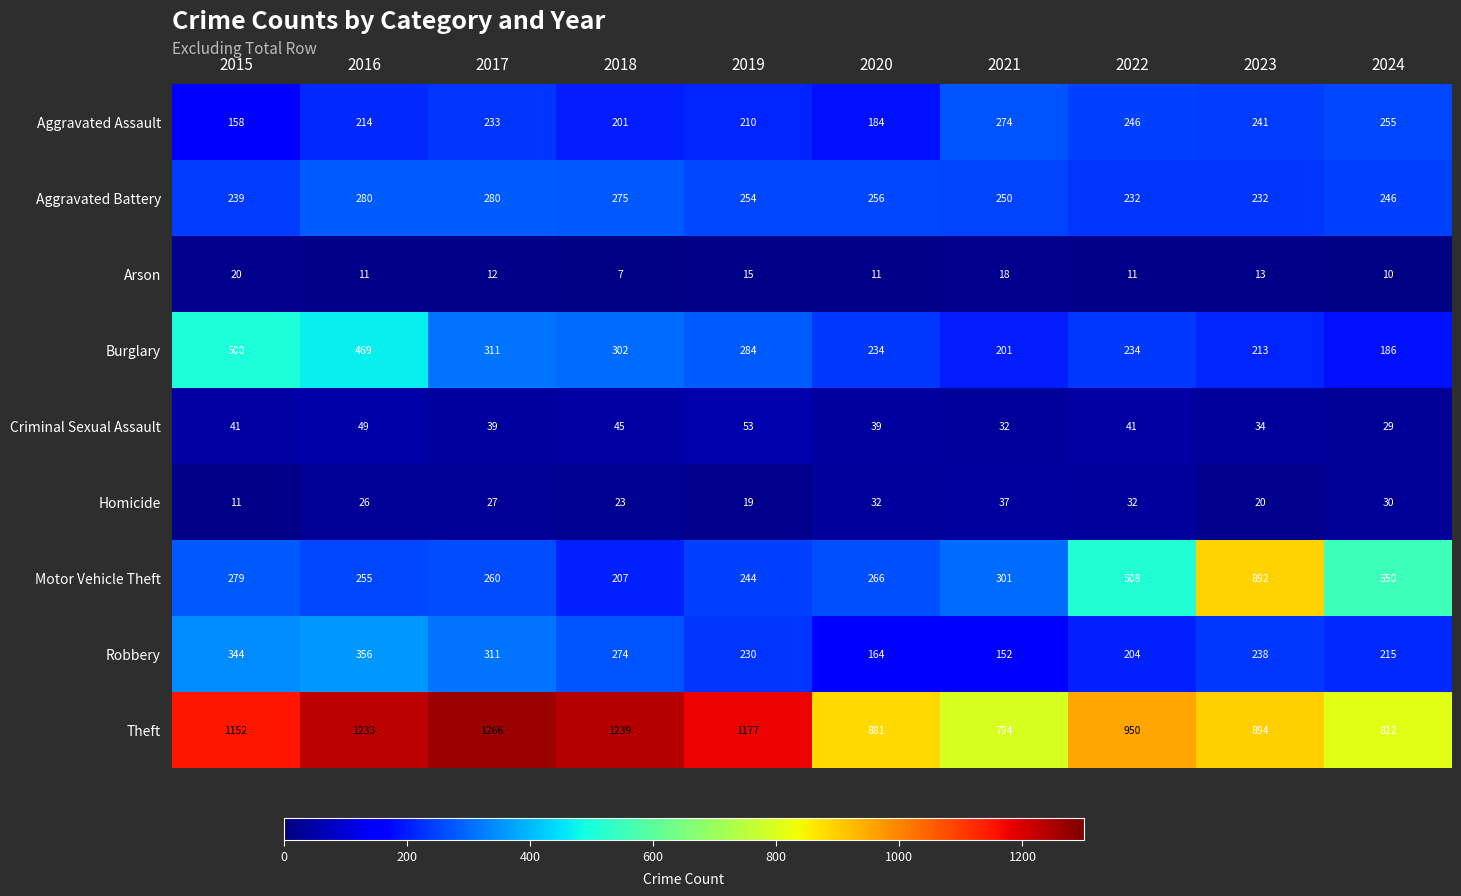

What is the highest value of the Motor Vehicle Theft series?

892